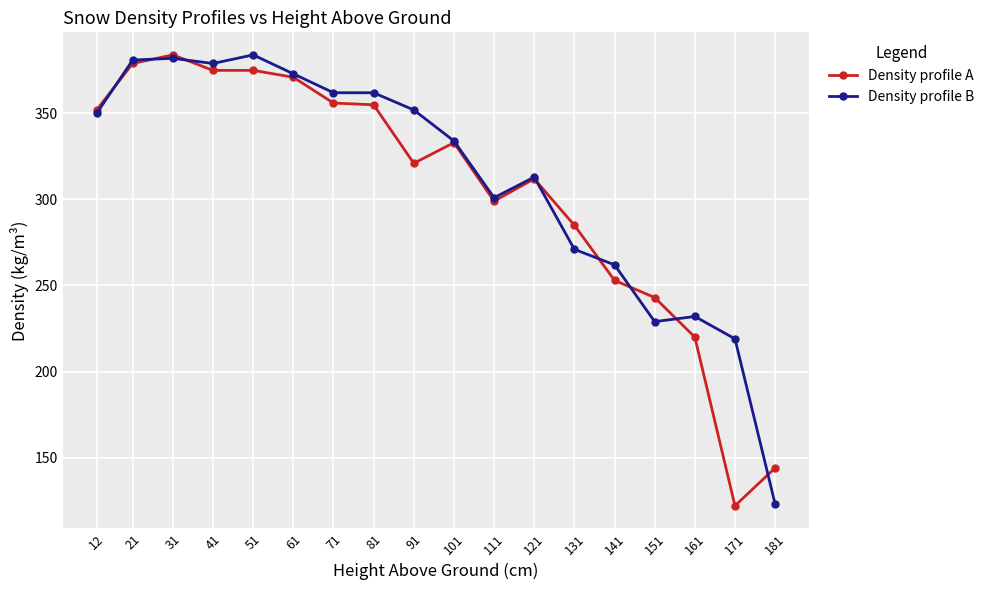

What is the value of the Density profile A point at the 14th from the left?

253